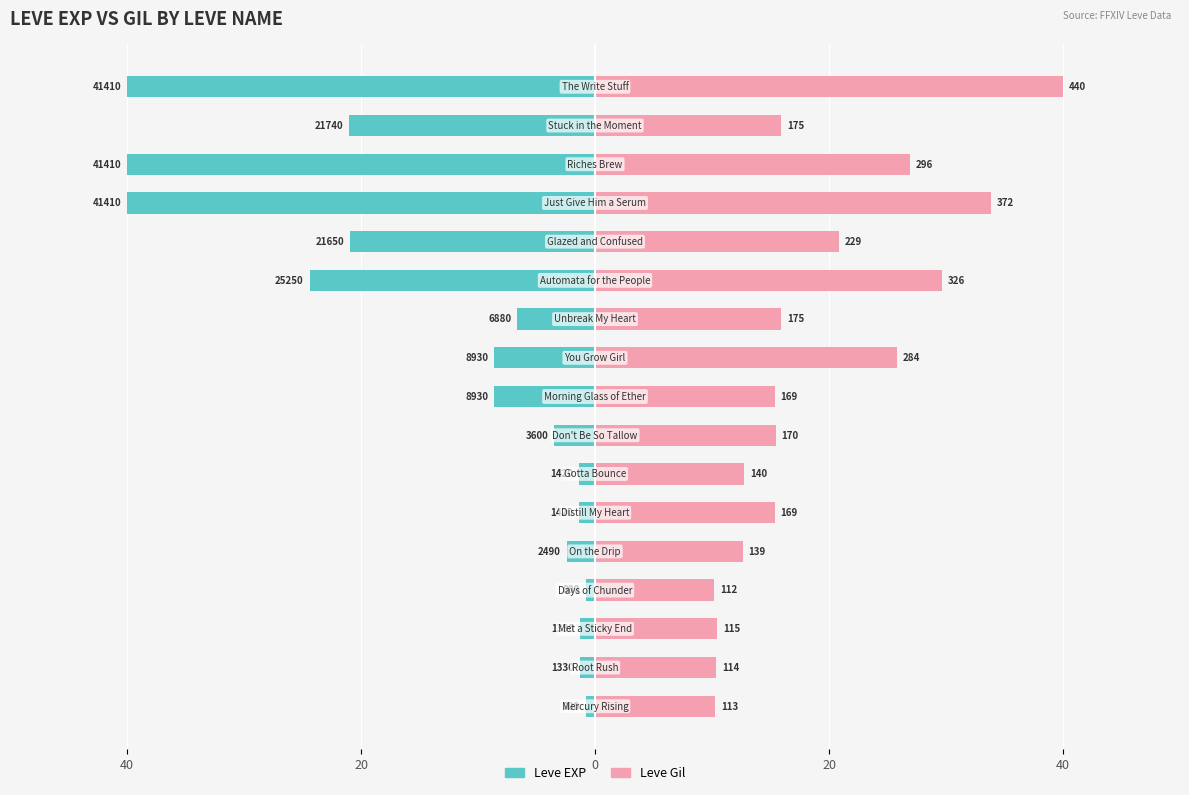

Which series has the largest total across all categories?

Leve Gil